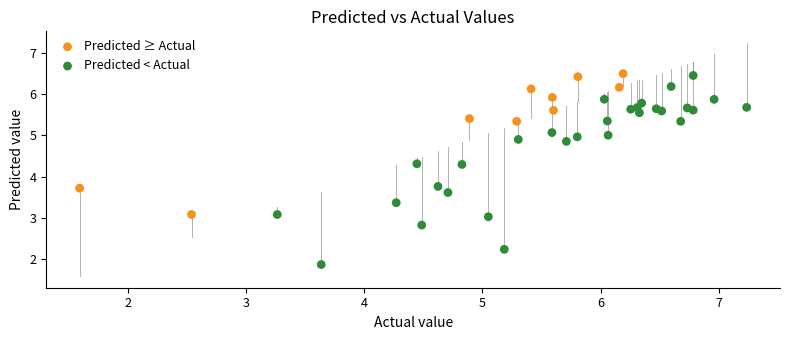

Which series contains the lowest Y value?

Predicted < Actual